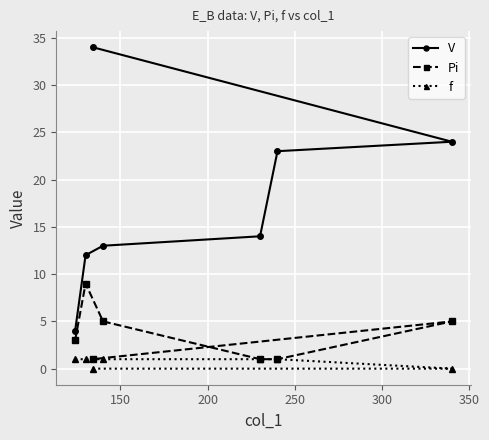

Is this an area chart (filled region under the line)?

No